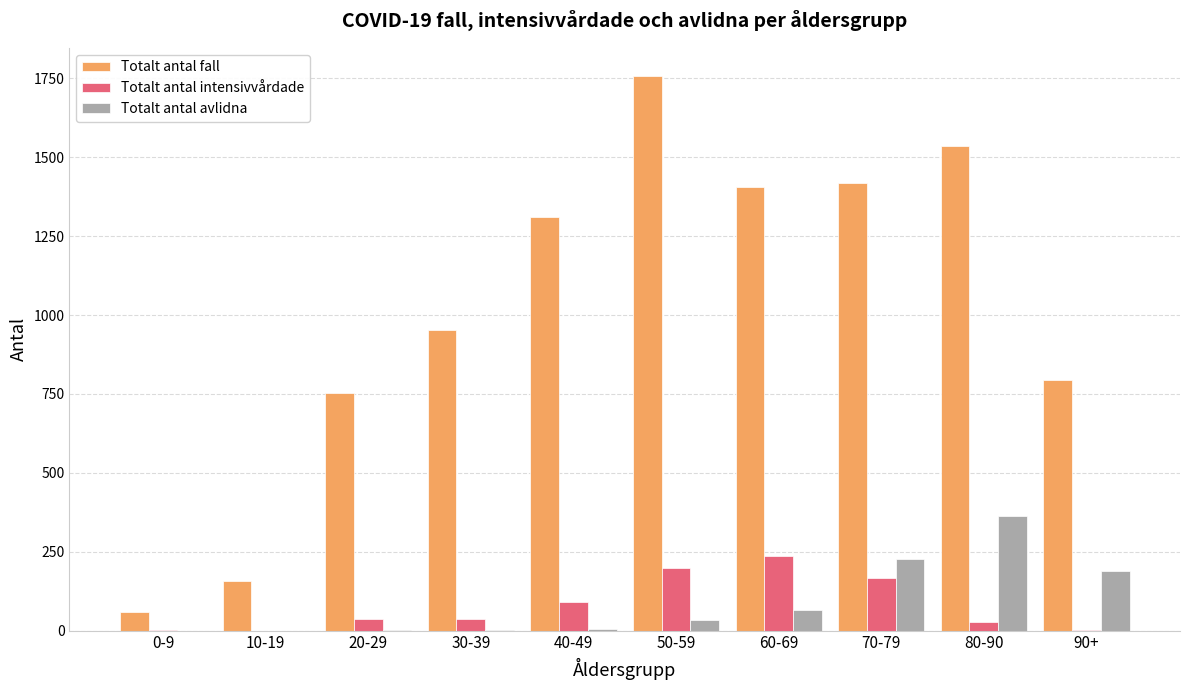

Is it true that Totalt antal fall equals 1759 at 50-59?

True